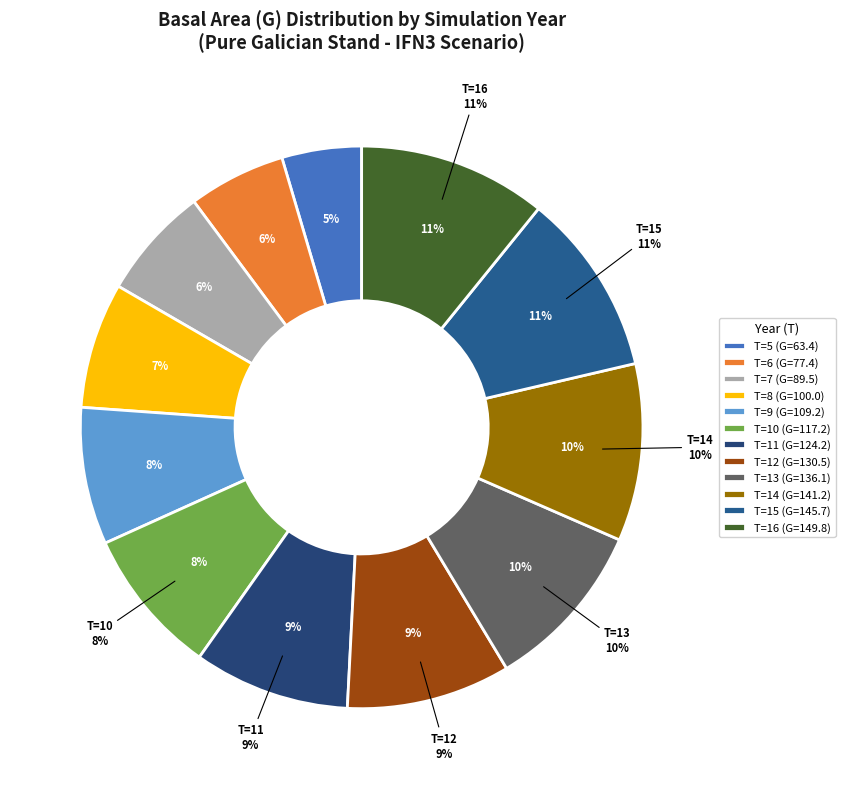

Is there a majority slice in this chart?

No